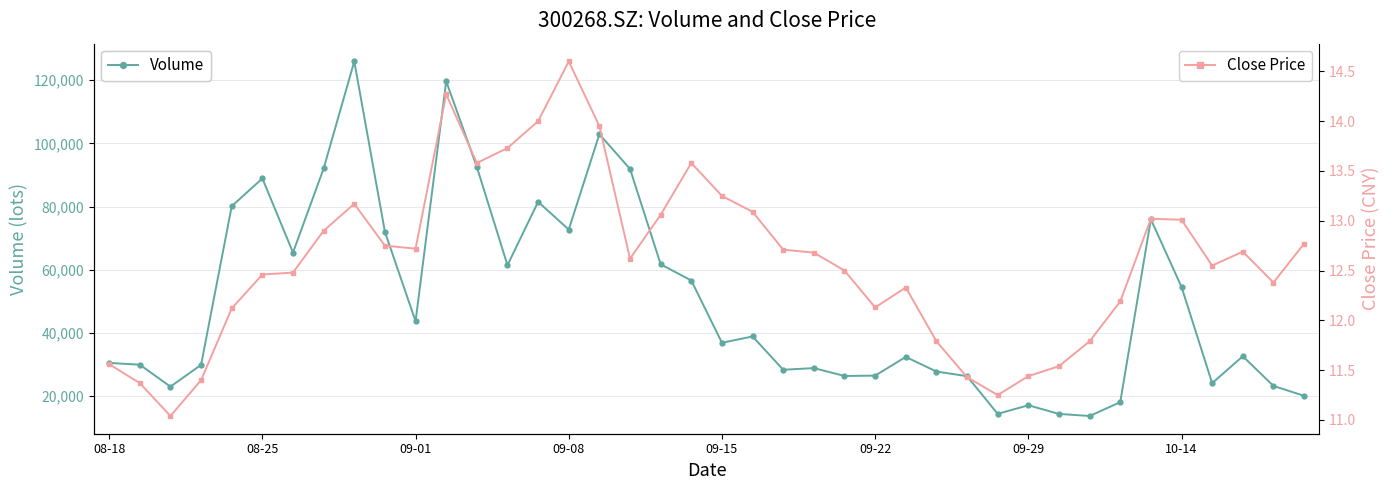

How many data points in Close Price are above 12?

30